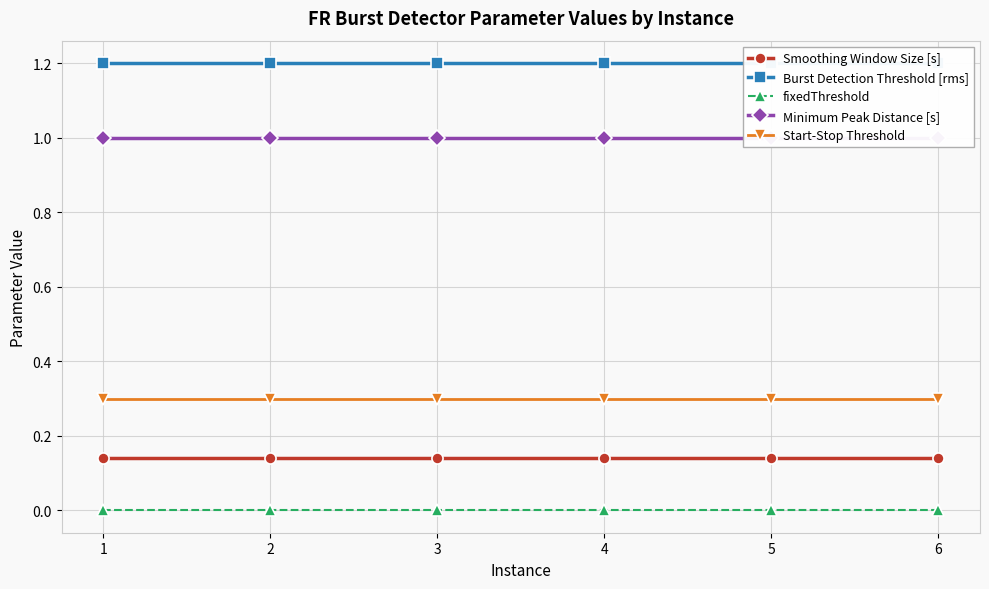

Reading left to right, list all the values displayed in this chart.

Smoothing Window Size [s]: 0.1	0.1	0.1	0.1	0.1	0.1
Burst Detection Threshold [rms]: 1.2	1.2	1.2	1.2	1.2	1.2
fixedThreshold: 0.0	0.0	0.0	0.0	0.0	0.0
Minimum Peak Distance [s]: 1.0	1.0	1.0	1.0	1.0	1.0
Start-Stop Threshold: 0.3	0.3	0.3	0.3	0.3	0.3